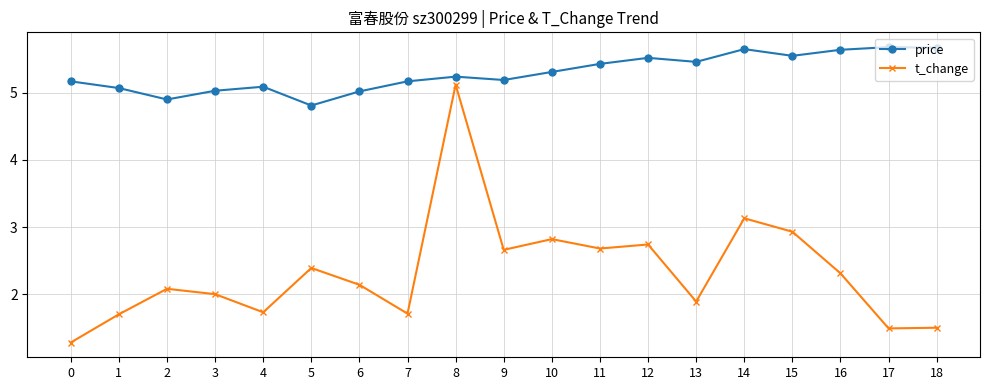

What is the value of the t_change point at the 8th from the left?

1.7